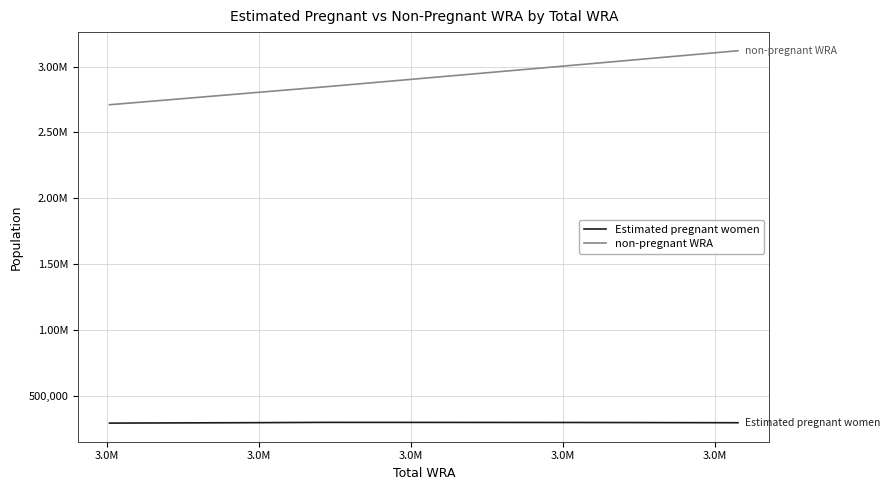

Which series has the largest range (max minus min)?

non-pregnant WRA